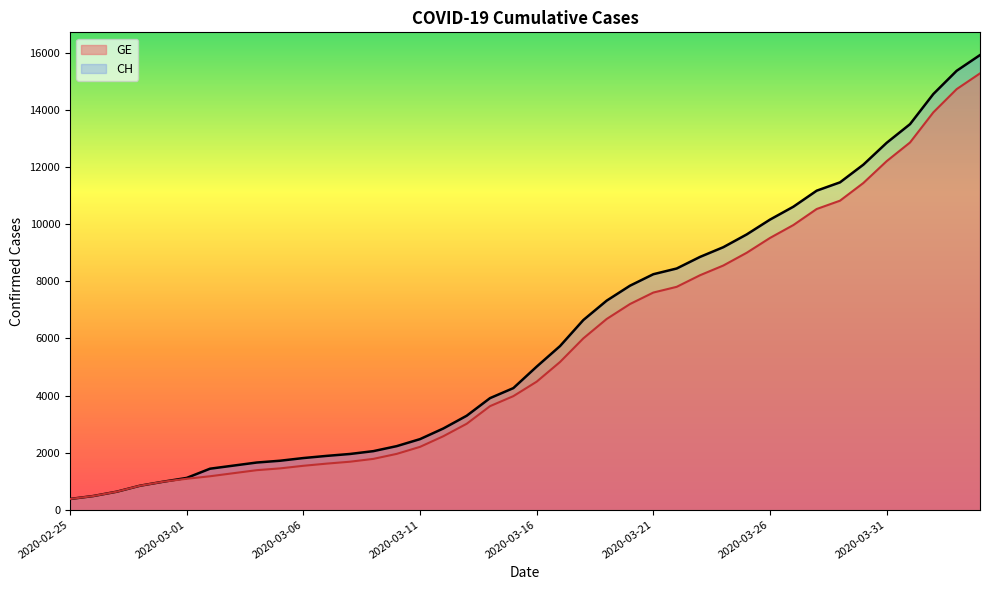

What are all the series names shown in the legend?

GE, CH